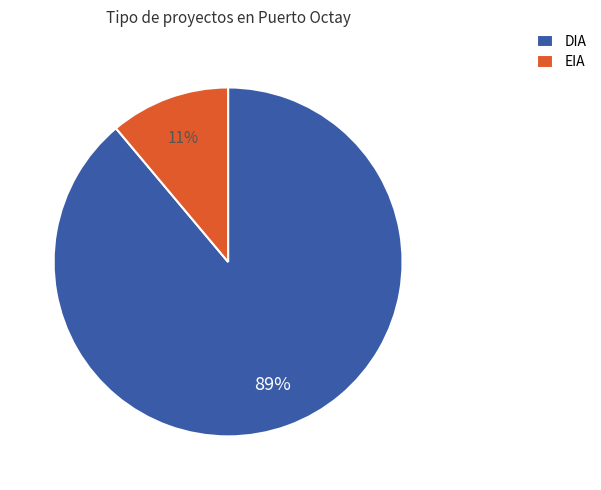

How many segments does this pie chart have?

2